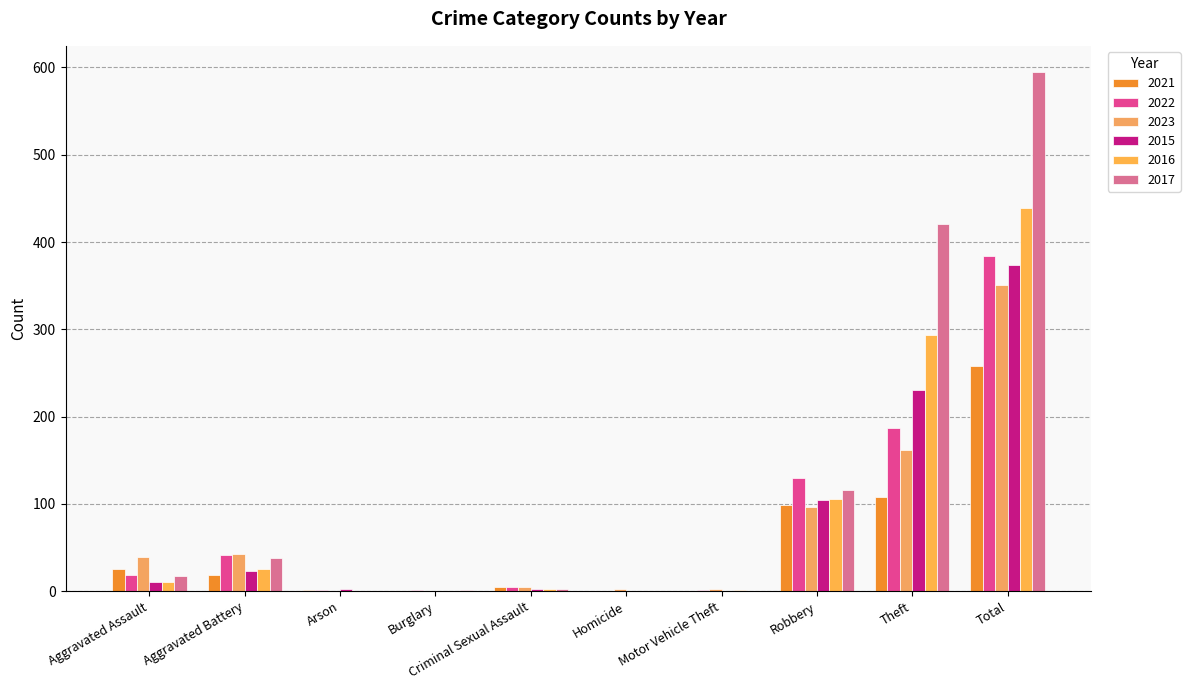

What are all the series names shown in the legend?

2021, 2022, 2023, 2015, 2016, 2017